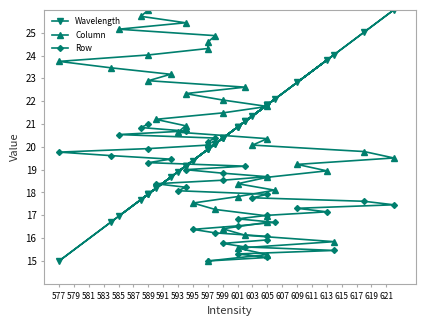

Rank the series by their maximum value, from lowest to highest.

Row, Wavelength, Column